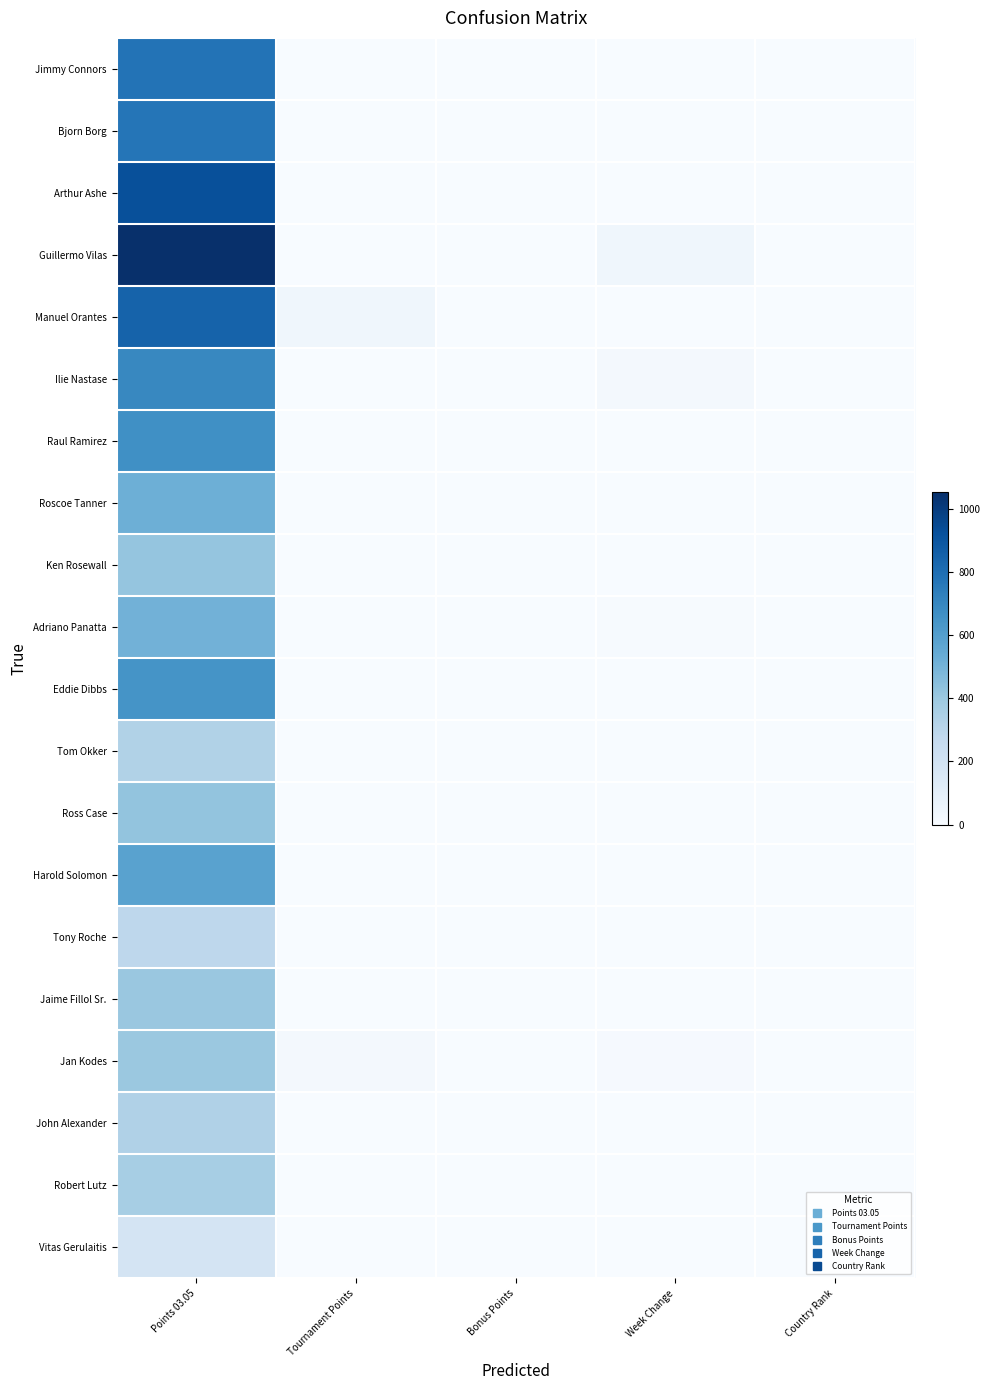

At which category is the sum across all series the highest?

Points 03.05